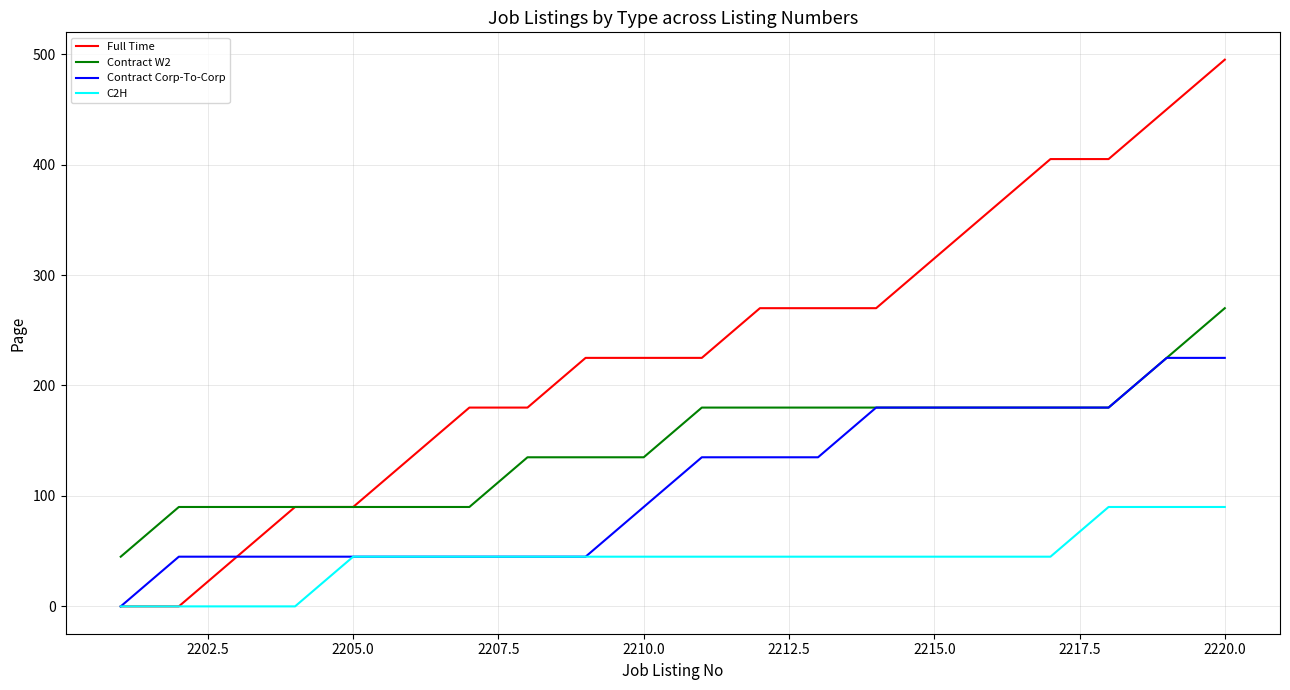

List the series in order of their overall mean, highest first.

Full Time, Contract W2, Contract Corp-To-Corp, C2H